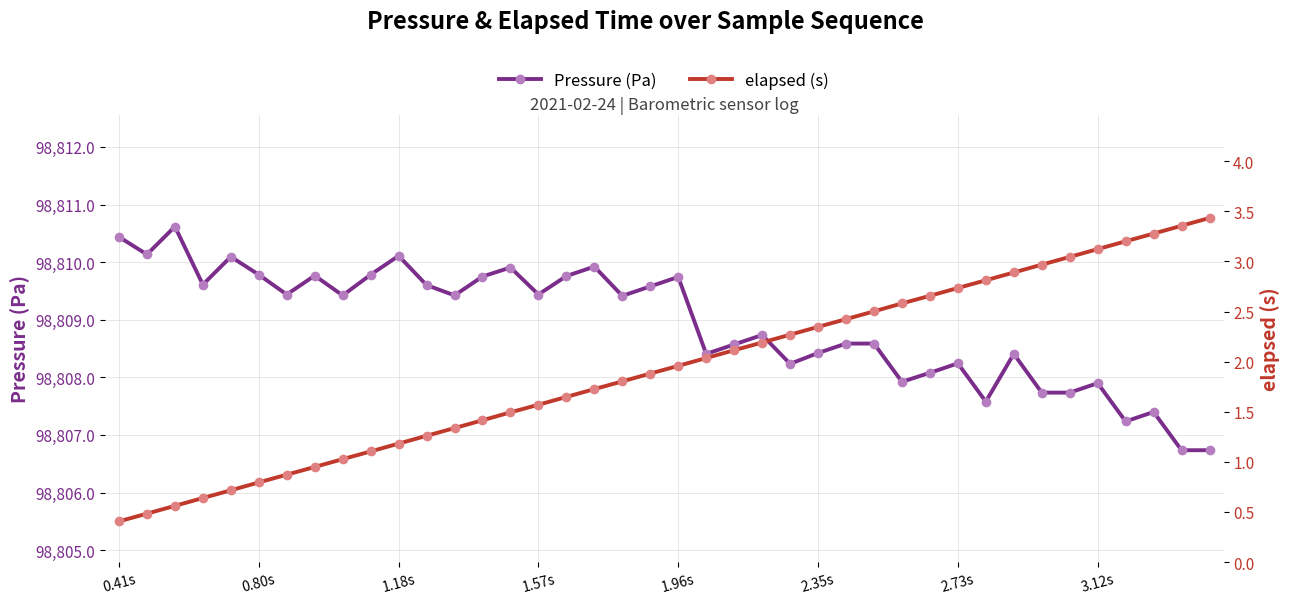

Reading right to left, transcribe all the data shown in this chart.

Pressure (Pa): 98806.7	98806.7	98807.4	98807.2	98807.9	98807.7	98807.7	98808.4	98807.6	98808.2	98808.1	98807.9	98808.6	98808.6	98808.4	98808.2	98808.7	98808.6	98808.4	98809.7	98809.6	98809.4	98809.9	98809.8	98809.4	98809.9	98809.8	98809.4	98809.6	98810.1	98809.8	98809.4	98809.8	98809.4	98809.8	98810.1	98809.6	98810.6	98810.1	98810.4
elapsed (s): 3.4	3.4	3.3	3.2	3.1	3.0	3.0	2.9	2.8	2.7	2.7	2.6	2.5	2.4	2.3	2.3	2.2	2.1	2.0	2.0	1.9	1.8	1.7	1.6	1.6	1.5	1.4	1.3	1.3	1.2	1.1	1.0	0.9	0.9	0.8	0.7	0.6	0.6	0.5	0.4